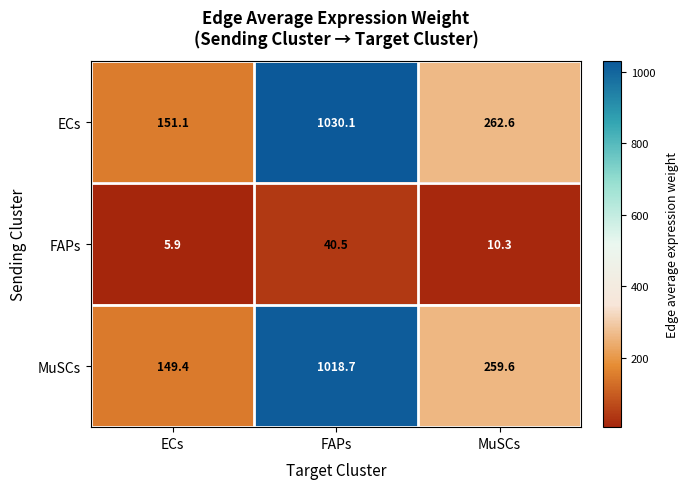

How many categories are shown in the chart?

3